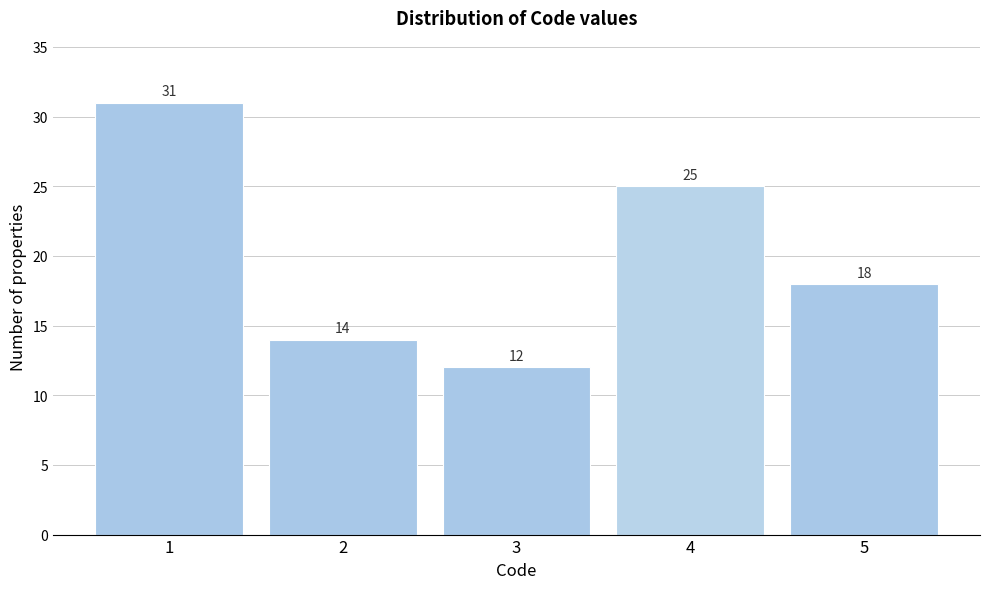

Reading left to right, extract all data points from this chart.

1=31	2=14	3=12	4=25	5=18